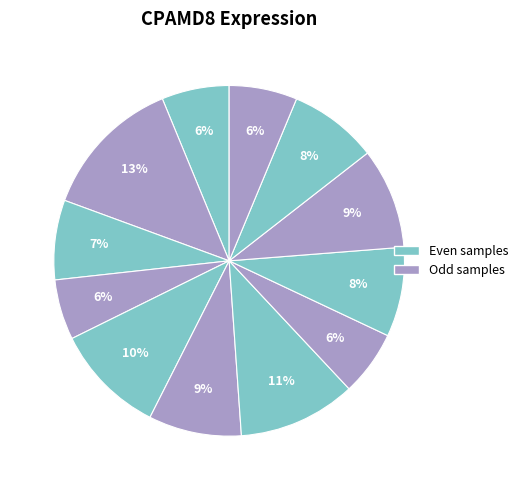

Count the number of slices in the pie.

12